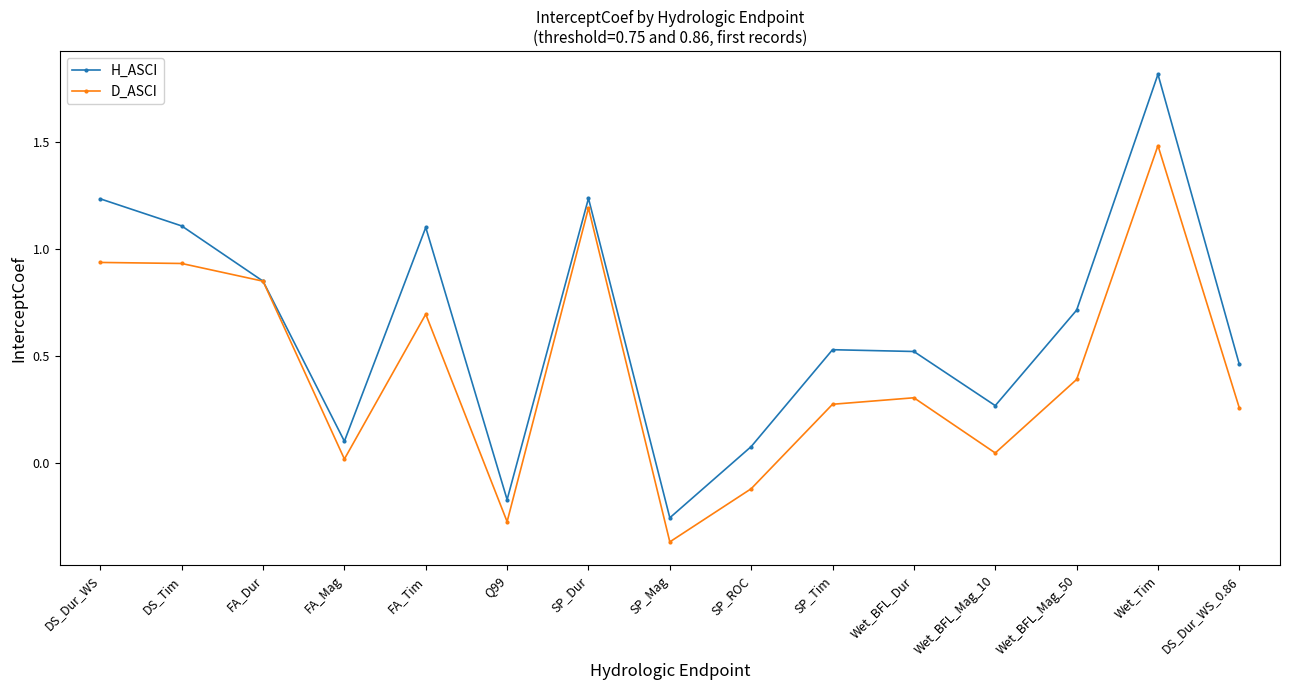

How many values in D_ASCI are above zero?

12